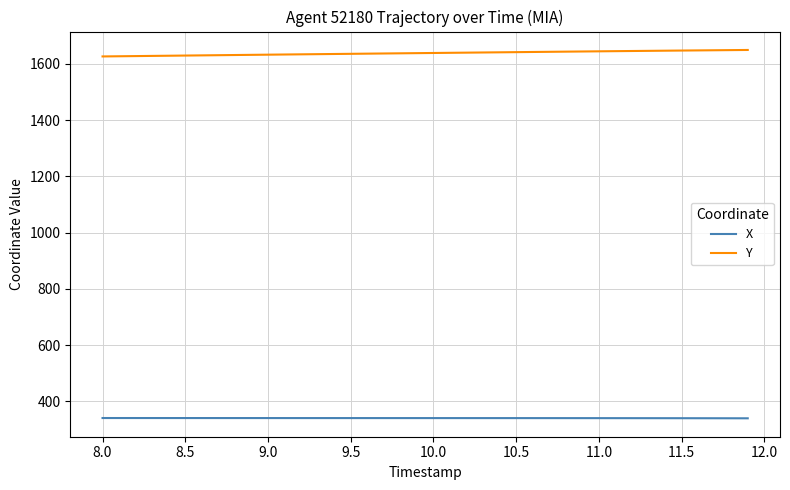

What is the smallest value displayed?

339.8